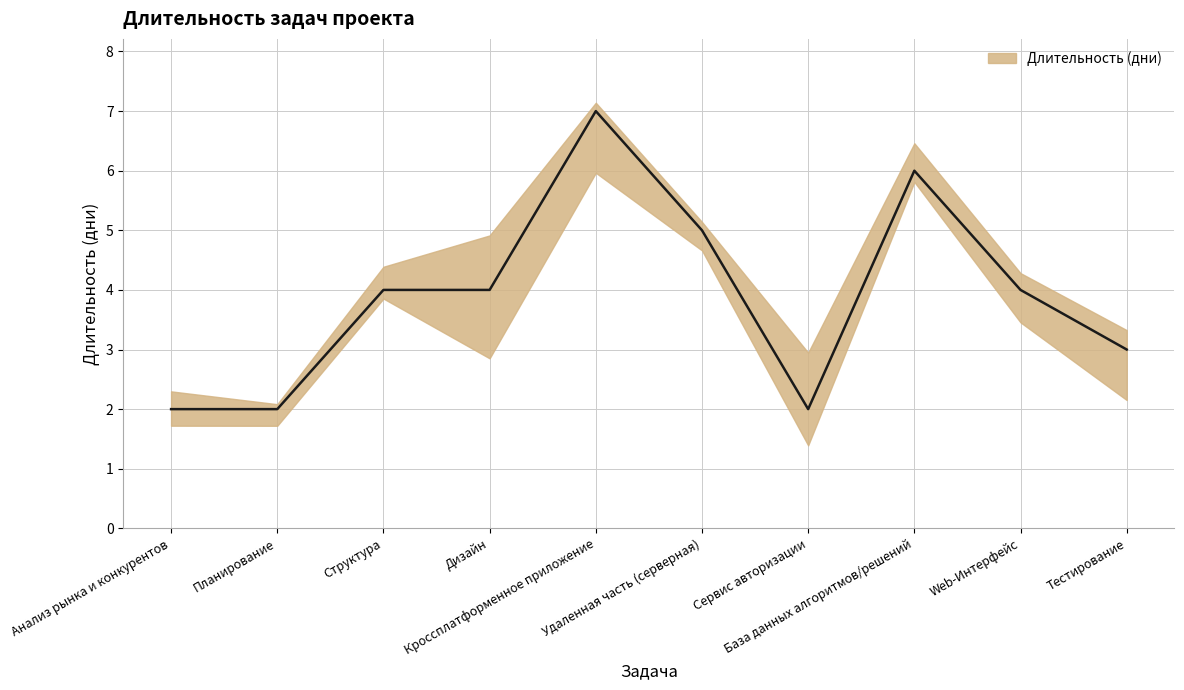

What is the change in value from Удаленная часть (серверная) to База данных алгоритмов/решений?

+1